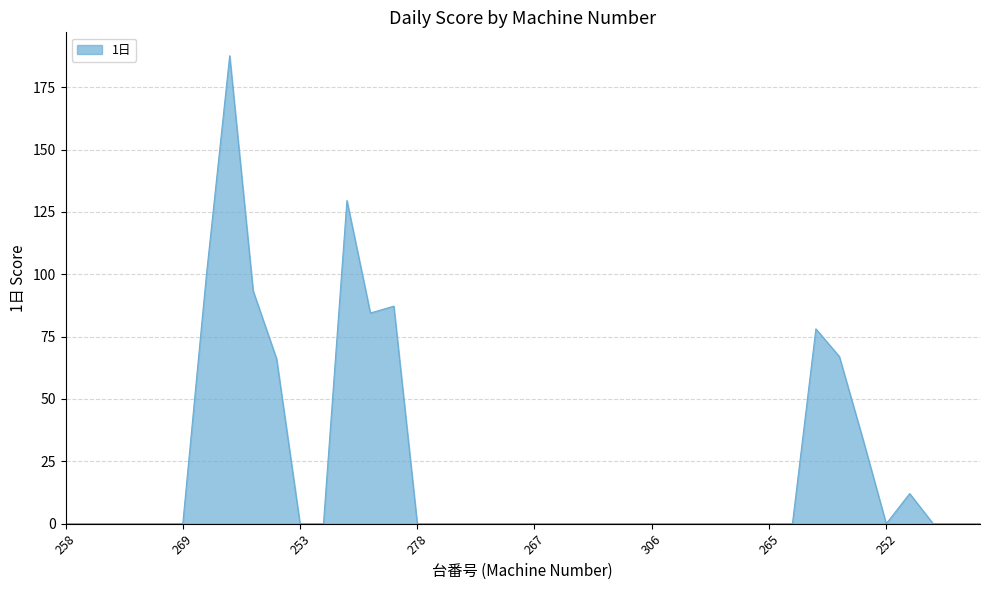

What is the difference between the maximum and second lowest values?

187.7